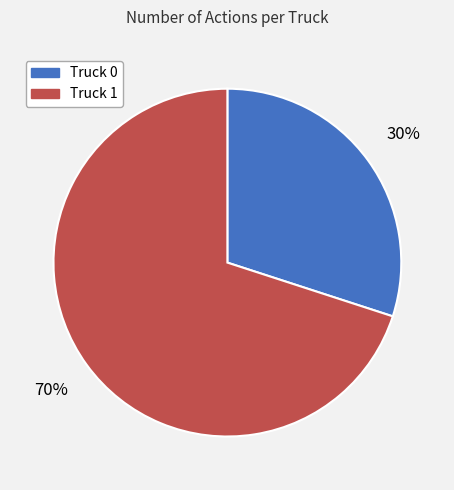

The Truck 1 slice represents 70% of the pie. True or false?

True